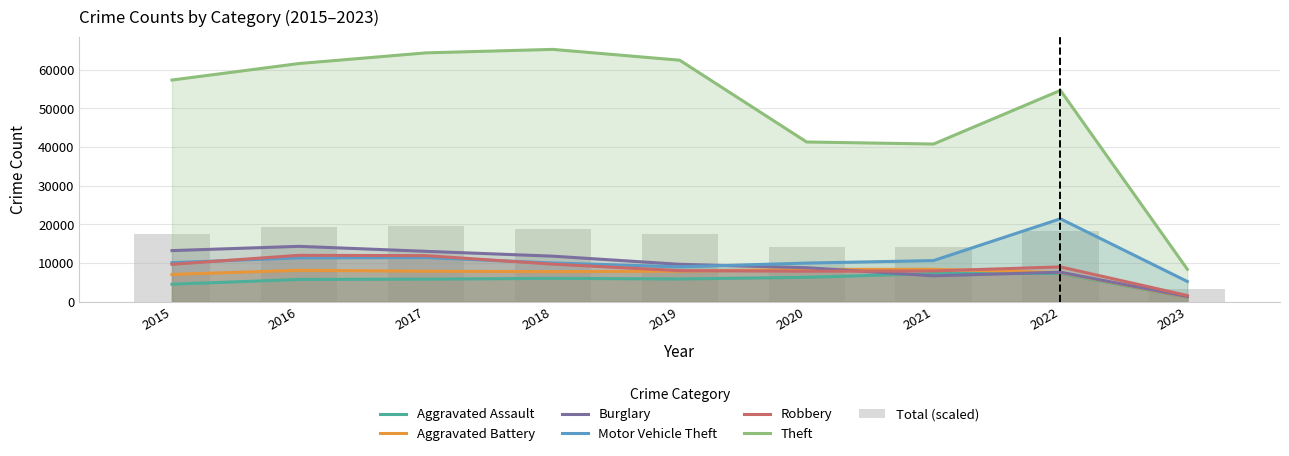

Which has a higher value, 2015 or 2019?

2019